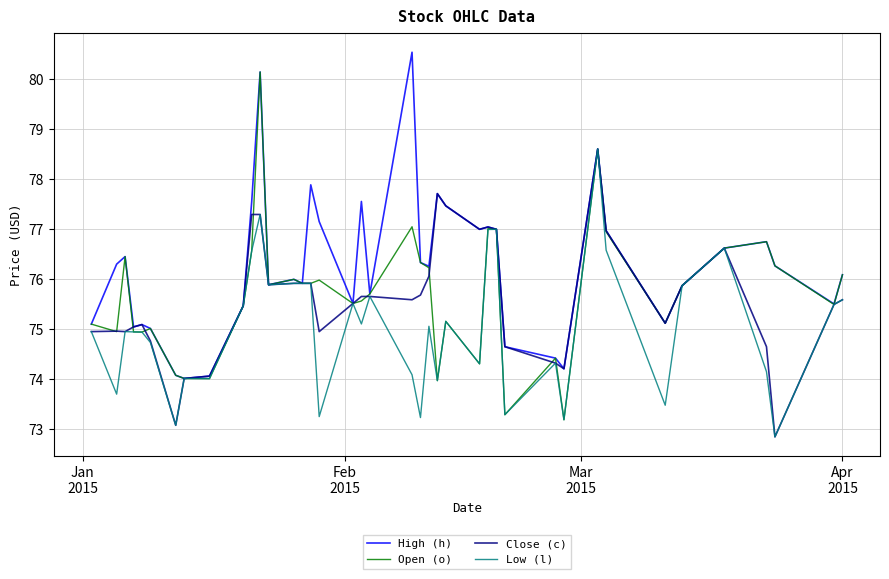

What is the highest value of the High (h) series?

80.5